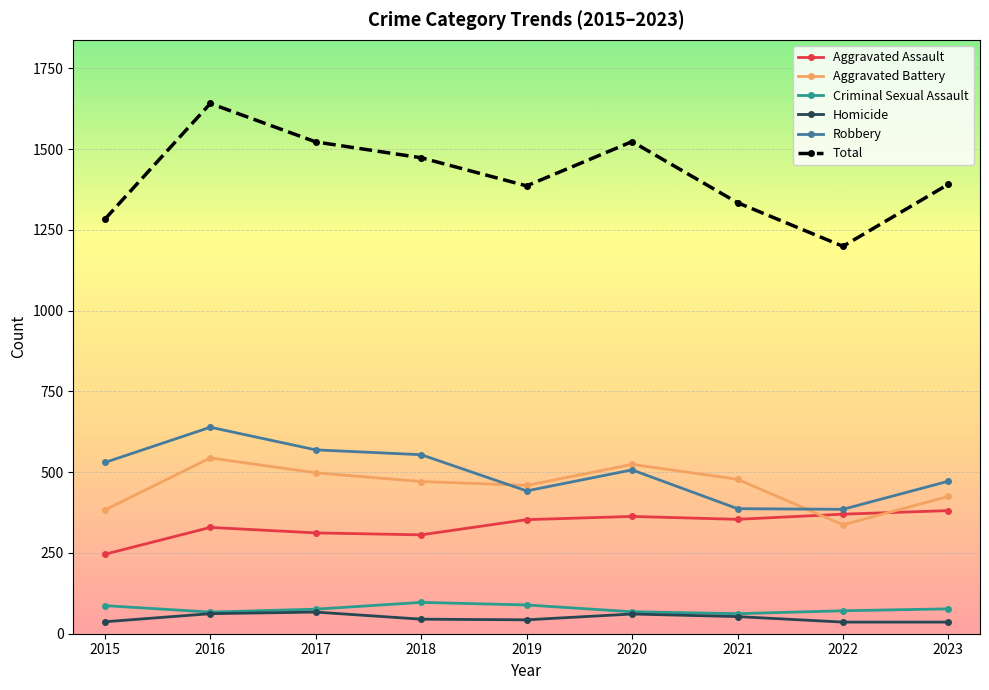

Which series has the largest range (max minus min)?

Total